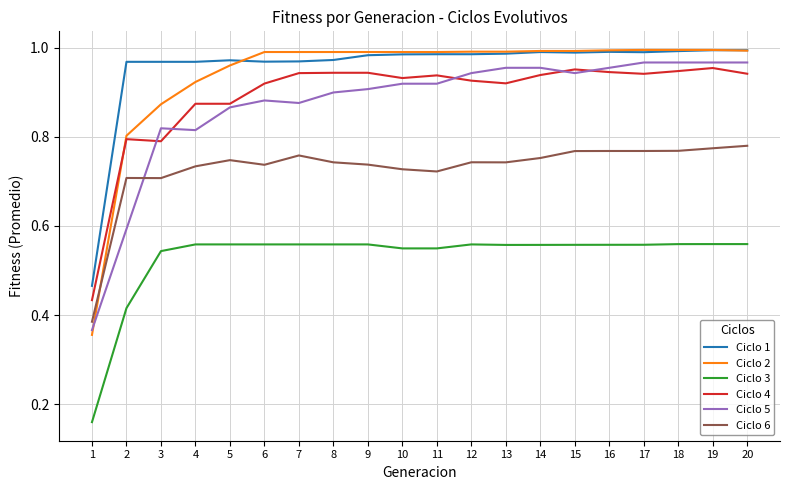

Is it true that Ciclo 6 equals 0.3 at 10?

False